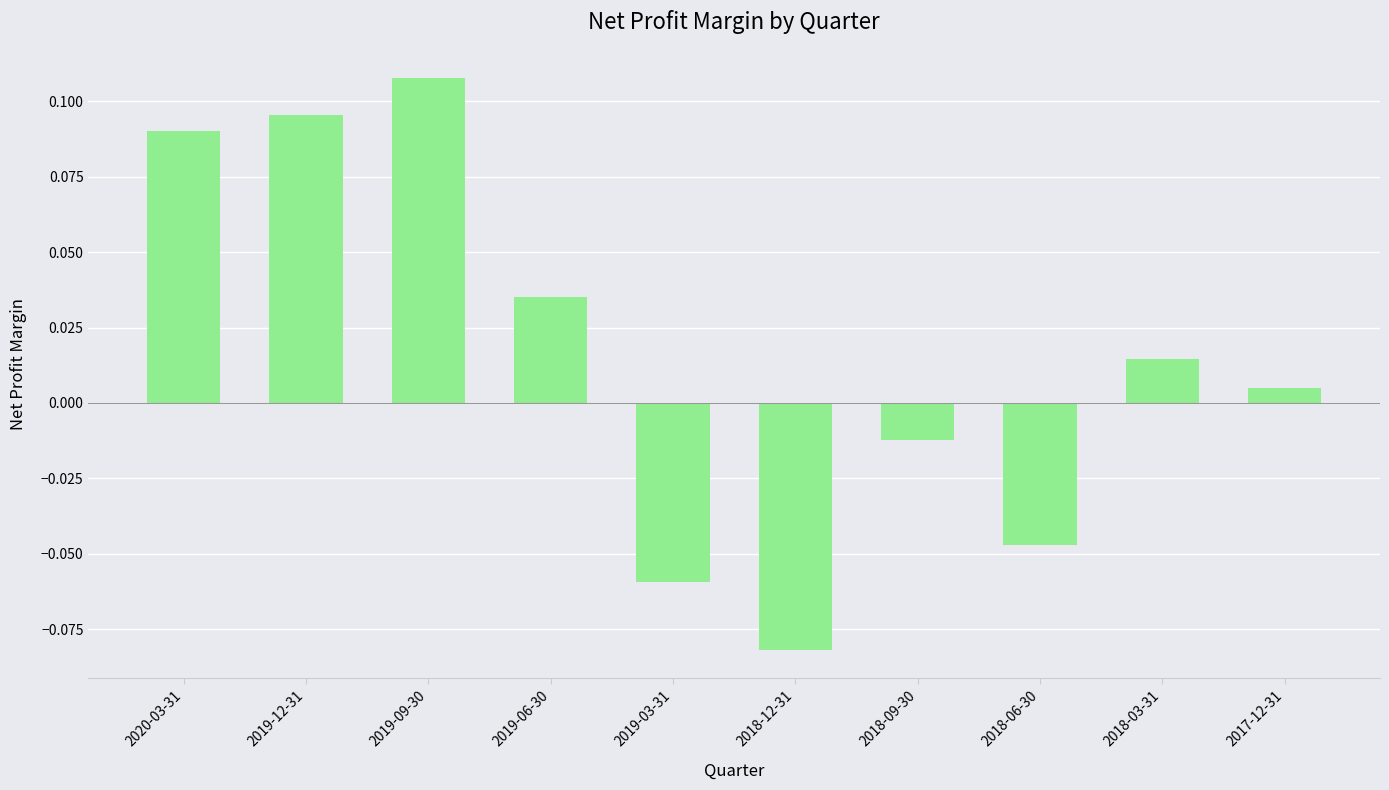

List the labels in order of value, largest first.

2019-09-30, 2019-12-31, 2020-03-31, 2019-06-30, 2018-03-31, 2017-12-31, 2018-09-30, 2018-06-30, 2019-03-31, 2018-12-31